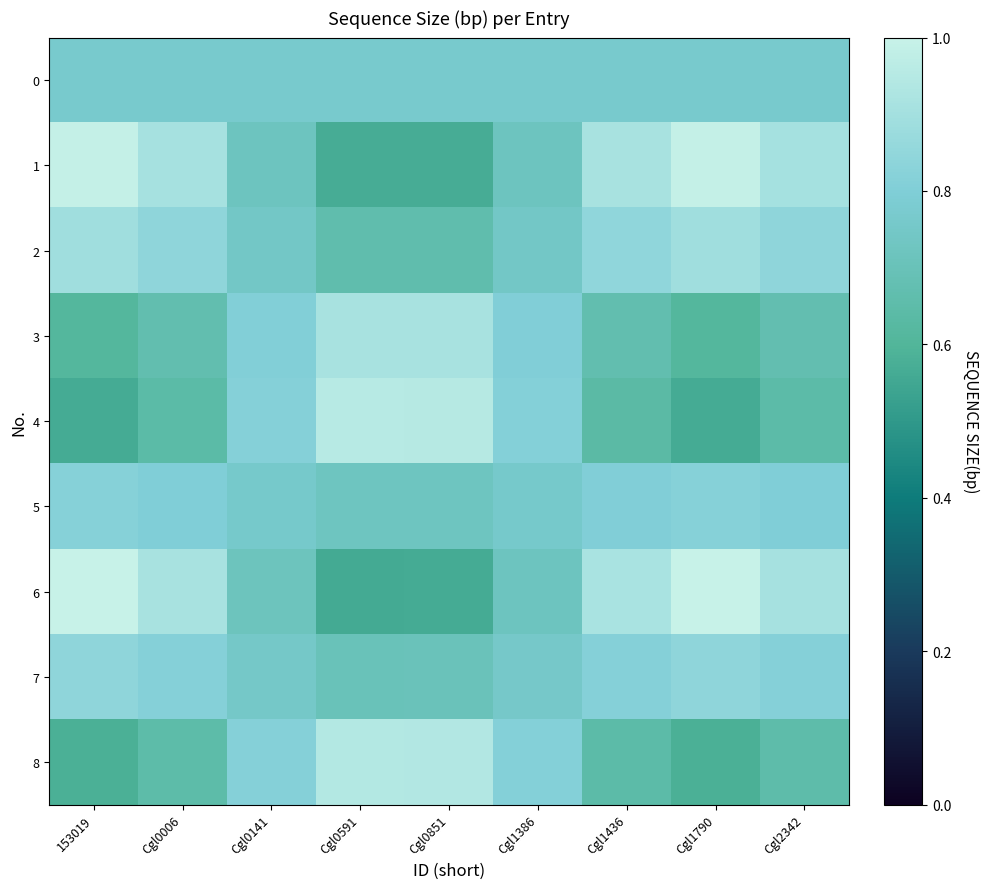

Where is 8 nearest to the value 0?

153019